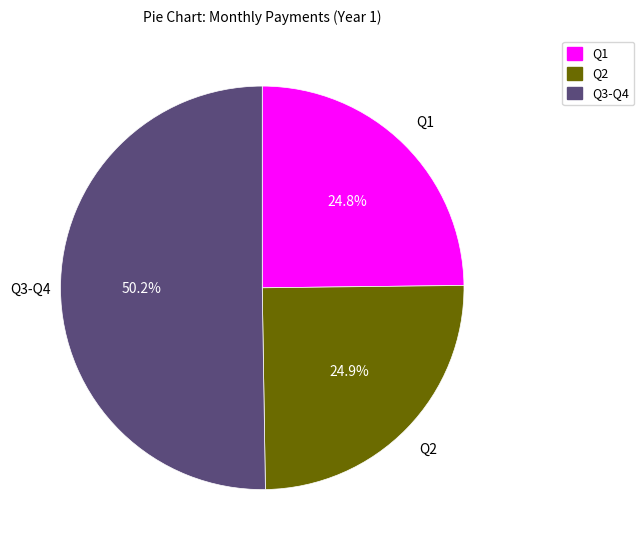

Count the number of slices in the pie.

3